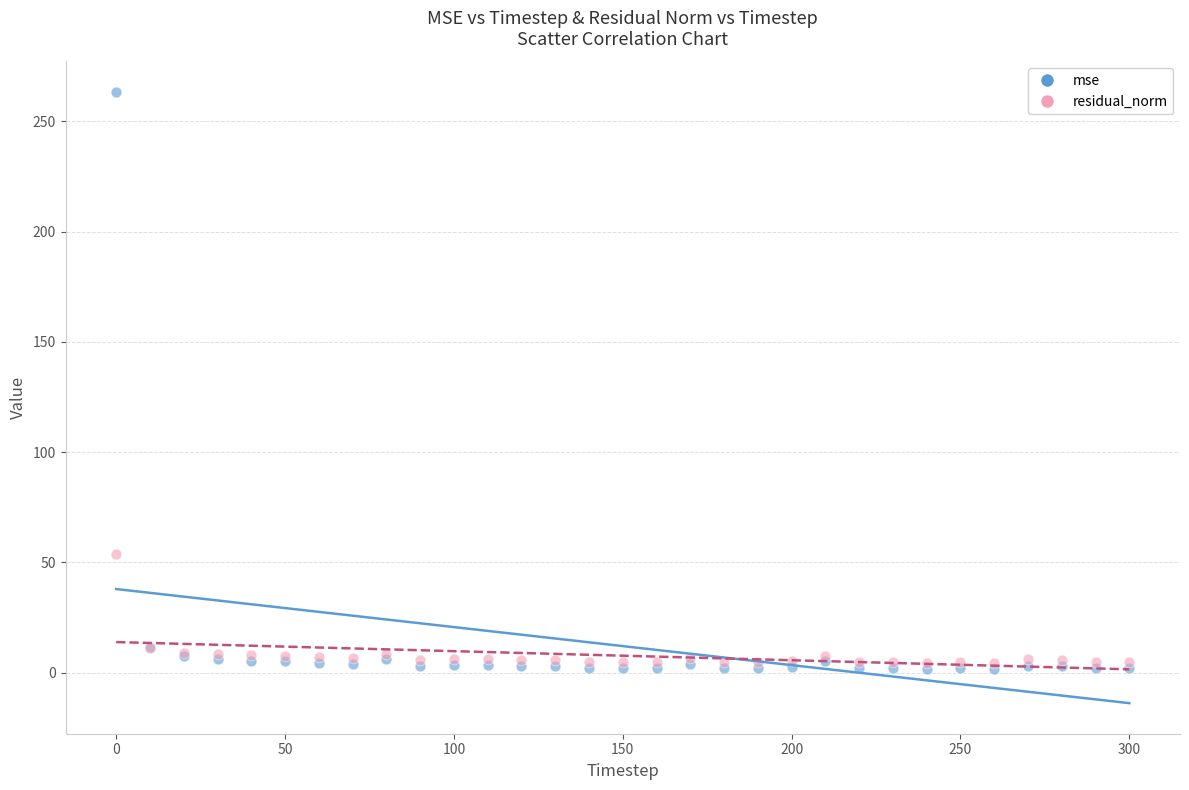

Which series reaches the minimum Y coordinate?

mse